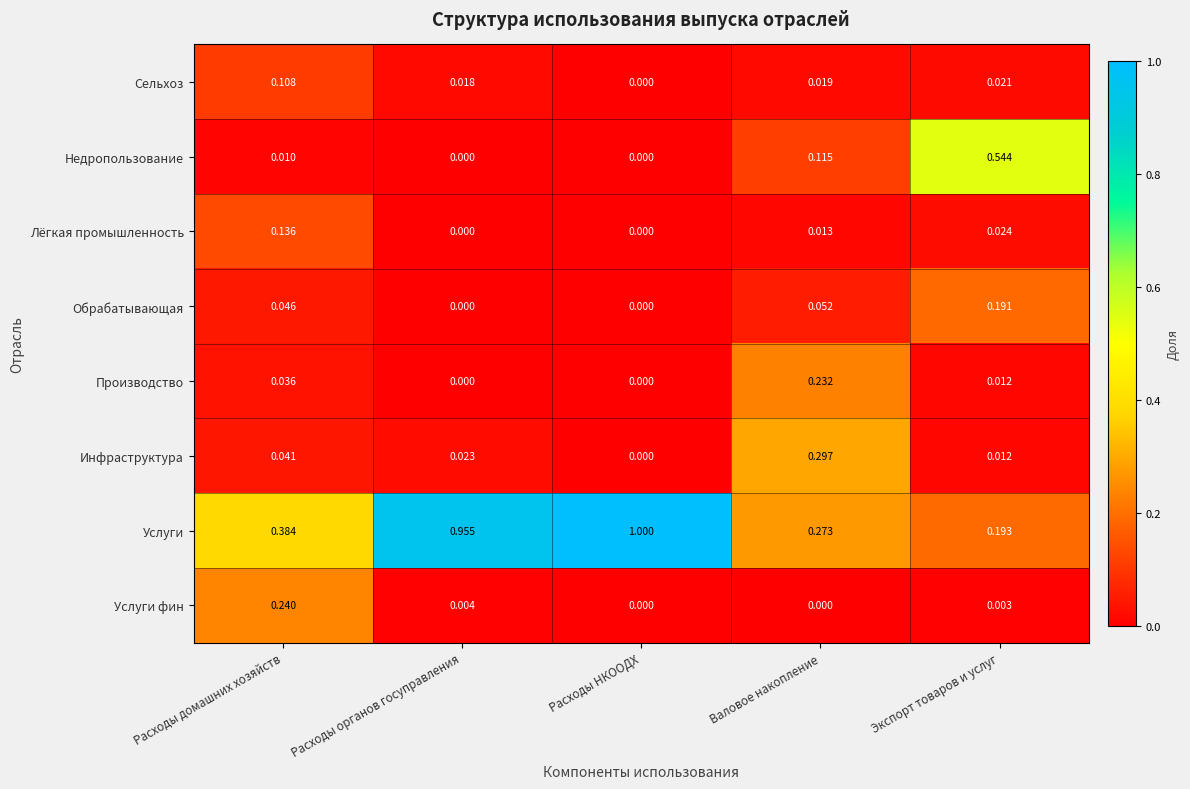

Which series has the largest range (max minus min)?

Услуги